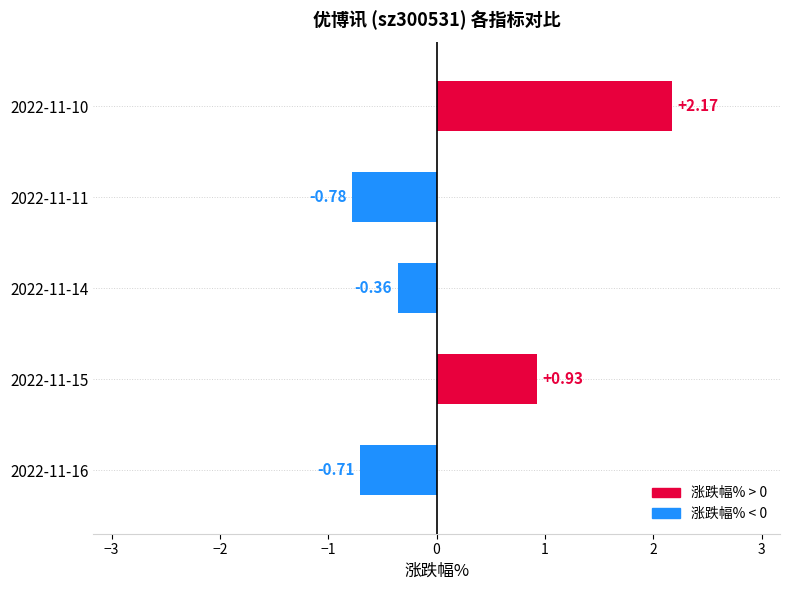

What is the change in value from 2022-11-16 to 2022-11-10?

+2.9